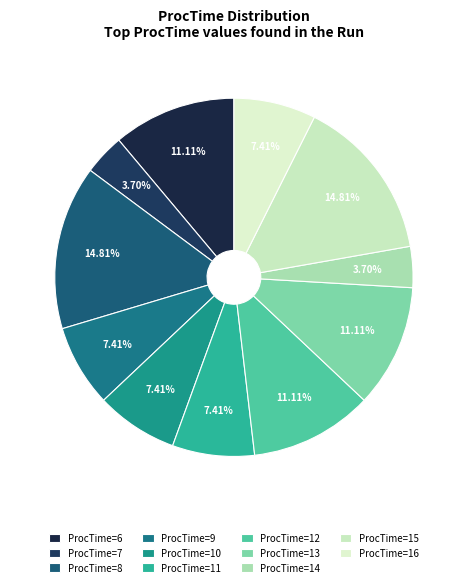

Count the number of slices in the pie.

11